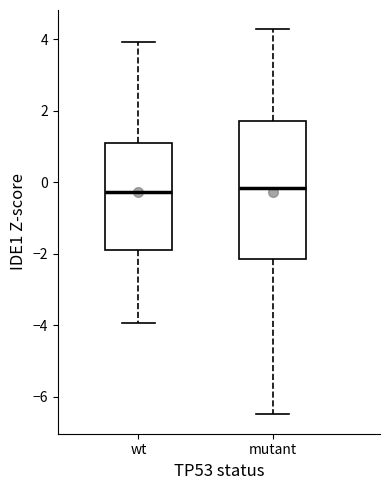

Where does the median line of the box for mutant sit on the y-axis? The values are not printed on the chart, so give them approximately, as read against the axis.

-0.2